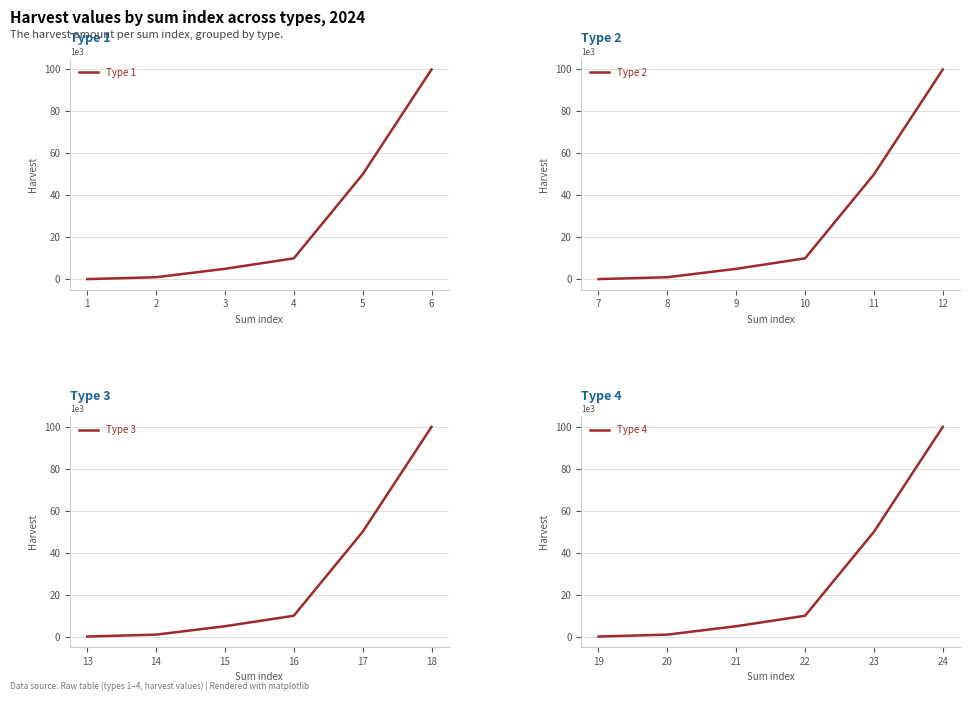

Read the Type 2 value at 7.

100